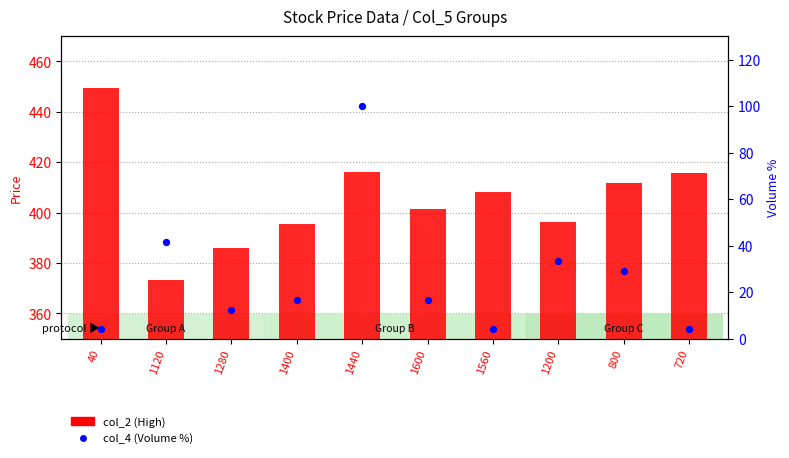

At which category is the sum across all series the highest?

1440